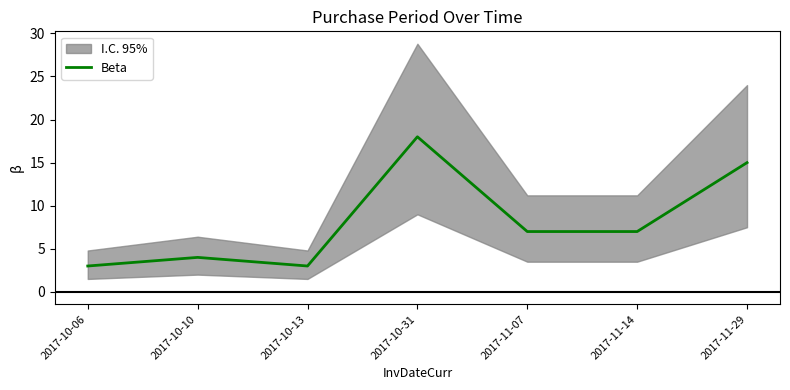

Is it true that the value at 2017-10-10 is 4?

True